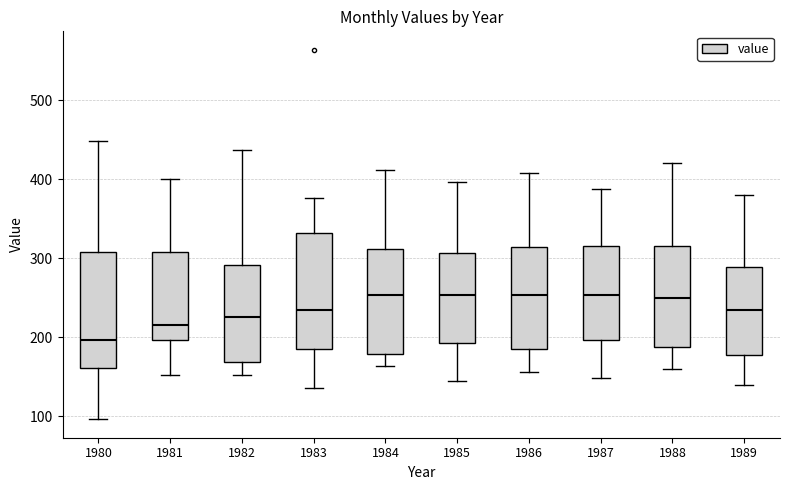

Which box has the lowest median line?

1980